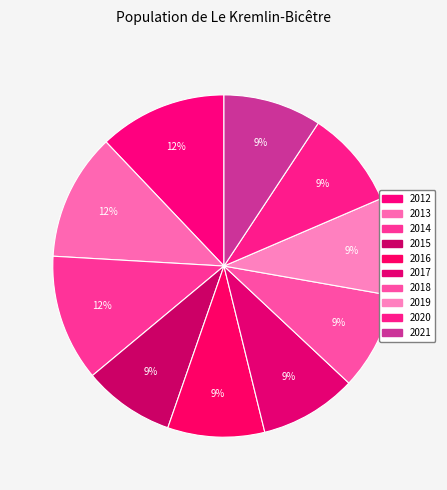

Which has a higher value, 2017 or 2013?

2013